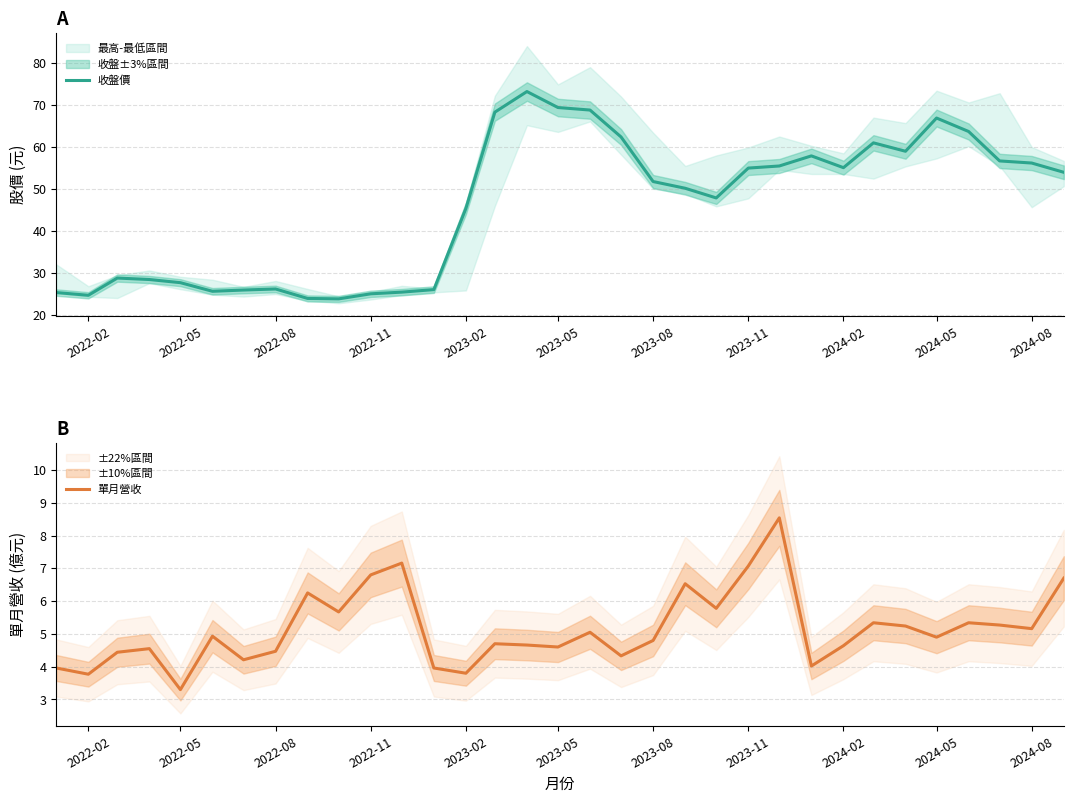

What is the minimum value for 收盤價?

23.9